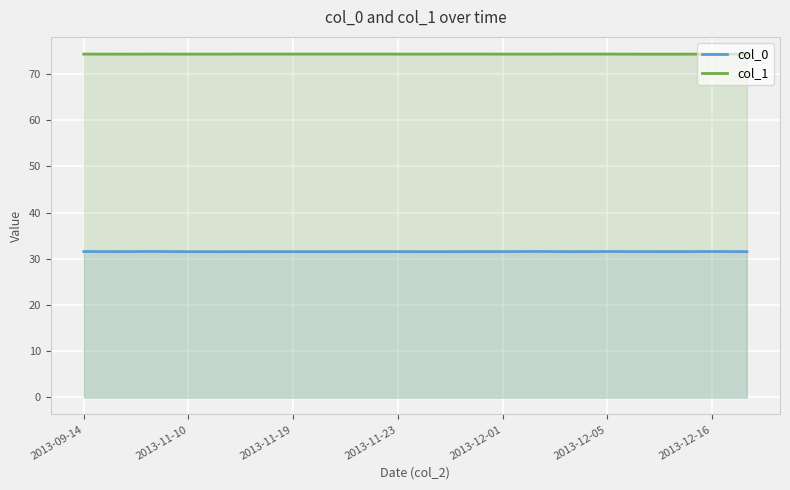

Is the value of col_0 at 2013-12-01 greater than the value of col_1 at 2013-11-19?

No